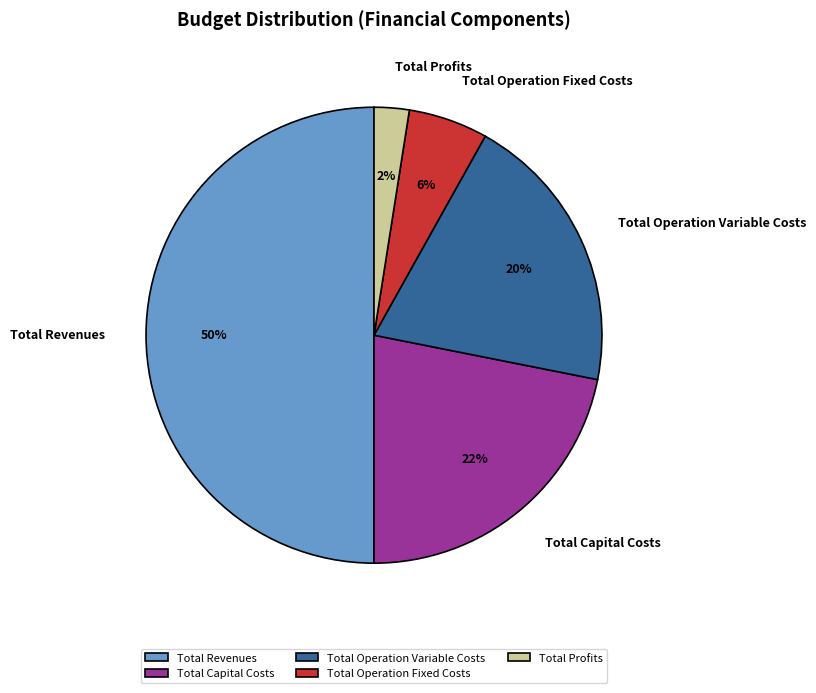

Do Total Revenues and Total Operation Fixed Costs together represent more than half of the pie?

Yes